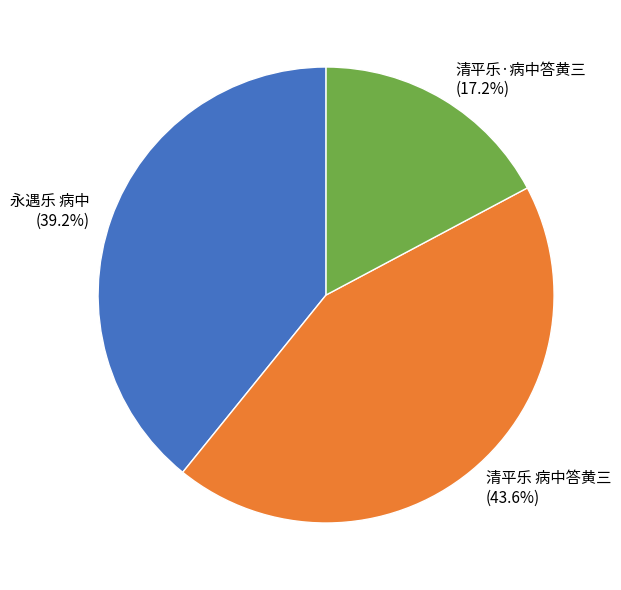

To the nearest percent, what percentage of the pie is 永遇乐 病中?

39%